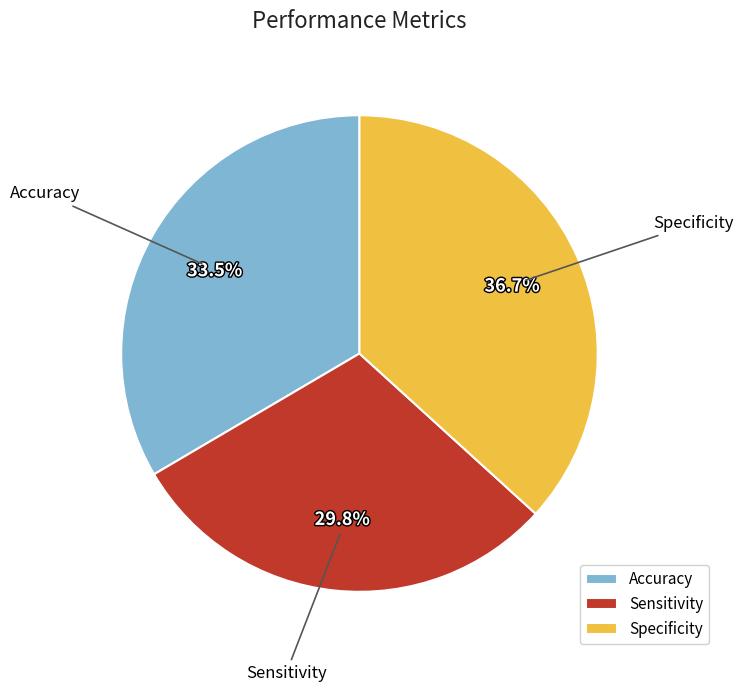

How many slices are in this pie chart?

3